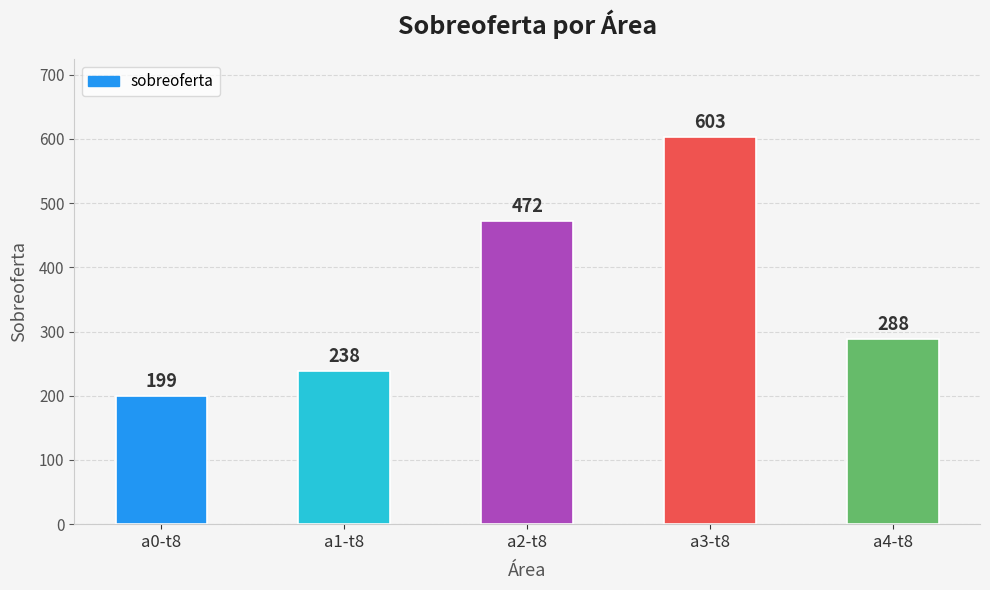

What is the minimum value shown in the chart?

199